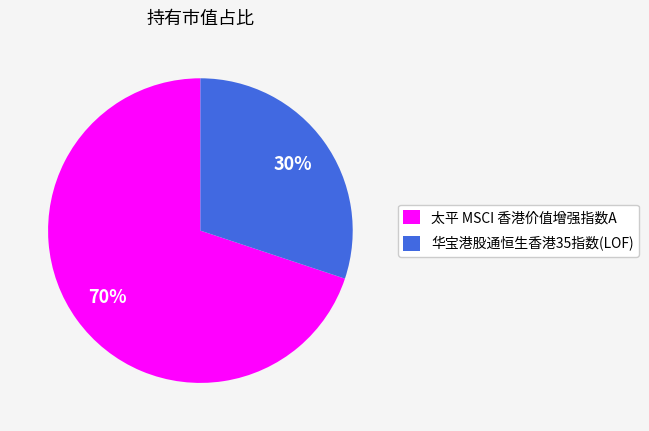

Is the sum of 华宝港股通恒生香港35指数(LOF) and 太平 MSCI 香港价值增强指数A greater than half?

Yes